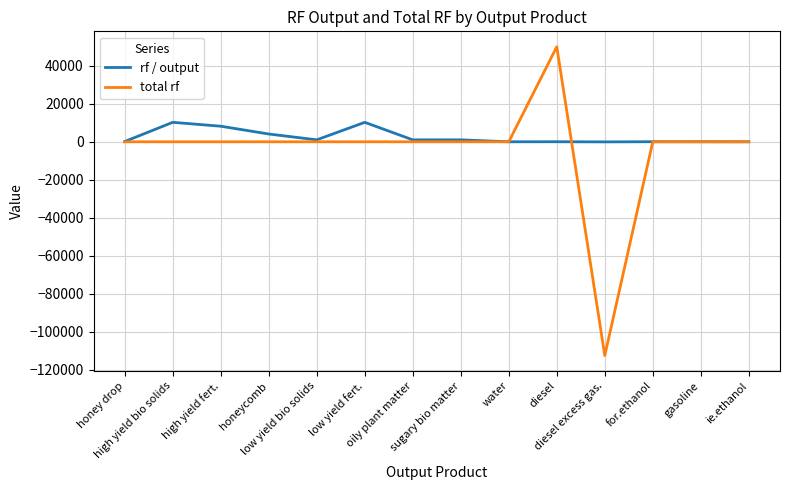

What is the maximum value for rf / output?

10240.0